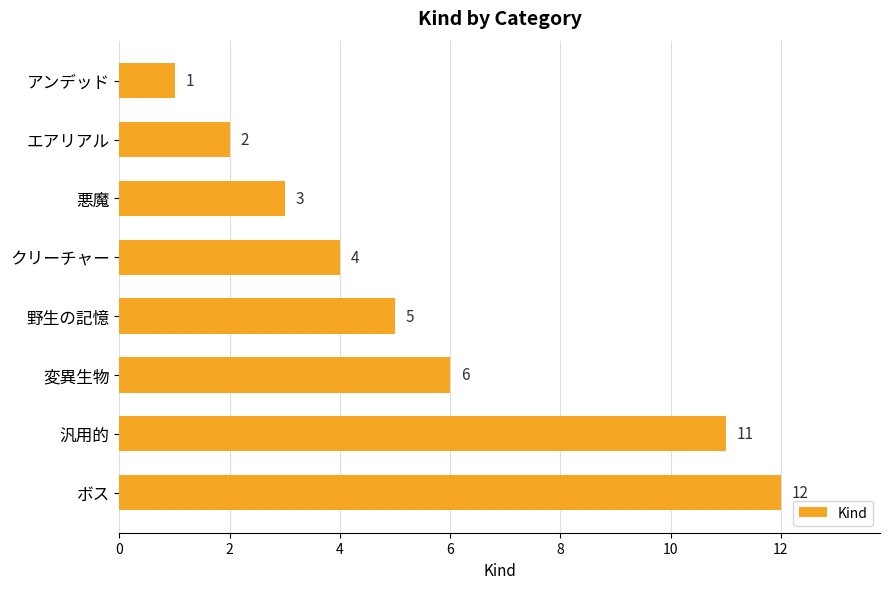

Which category has the highest value across all series?

ボス